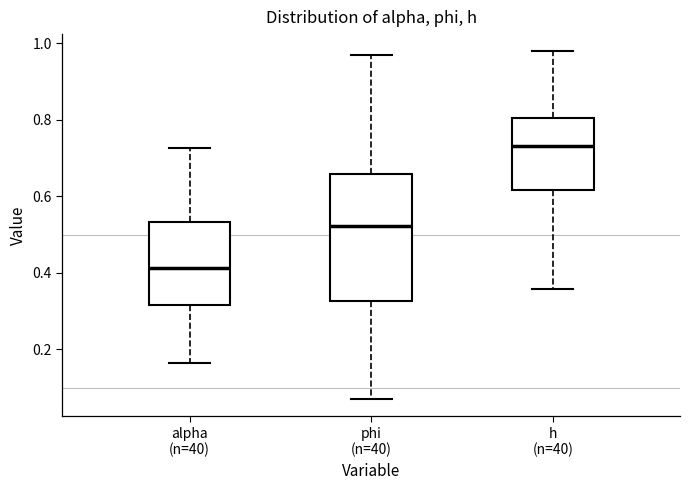

Reading left to right, read every box against the y-axis: the position of its median line, the range the box covers, and the ends of its whiskers. The values are not printed on the chart, so give them approximately, as read against the axis.

alpha (n=40): median 0.42, box 0.32 to 0.54, whiskers 0.16 to 0.72
phi (n=40): median 0.52, box 0.32 to 0.66, whiskers 0.08 to 0.98
h (n=40): median 0.74, box 0.62 to 0.80, whiskers 0.36 to 0.98